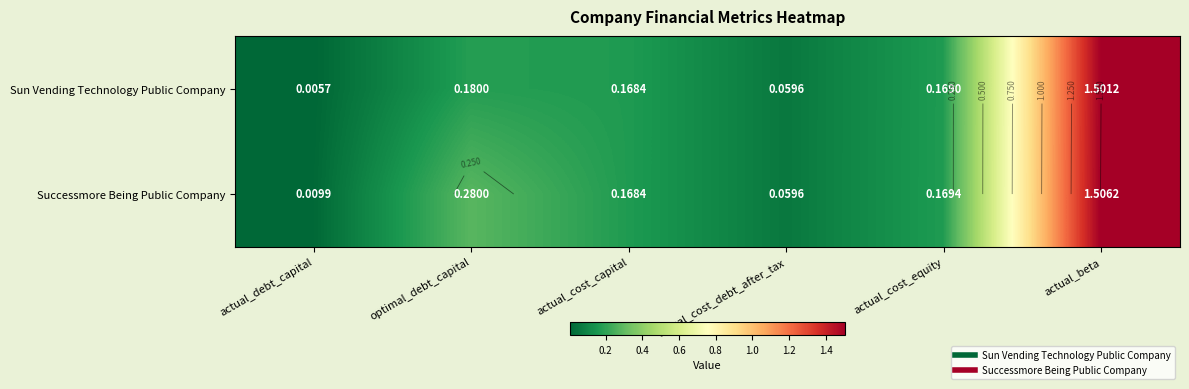

At how many categories does at least one series exceed 1?

1